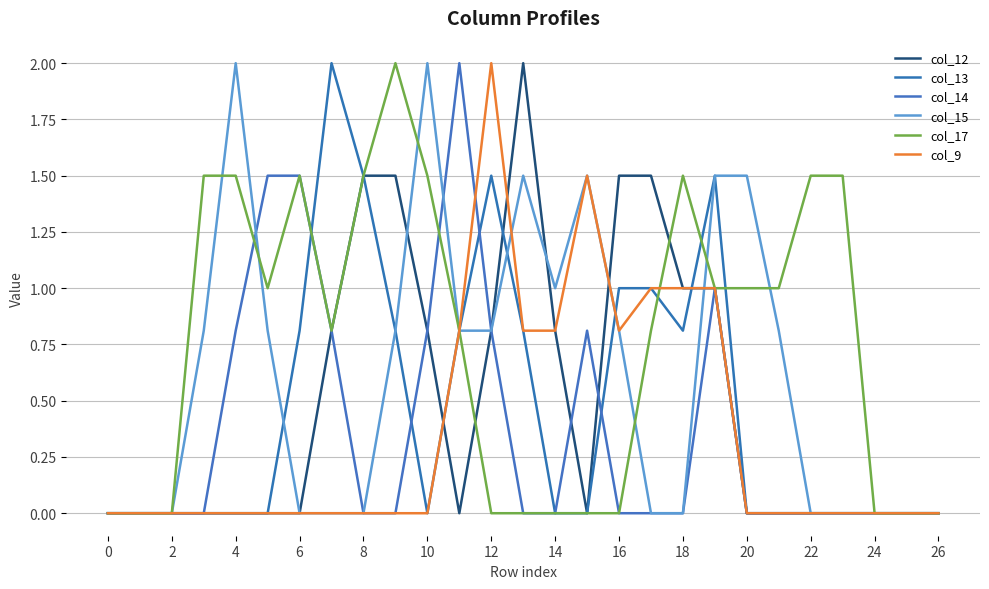

Does the chart display data point markers on the line(s)?

No